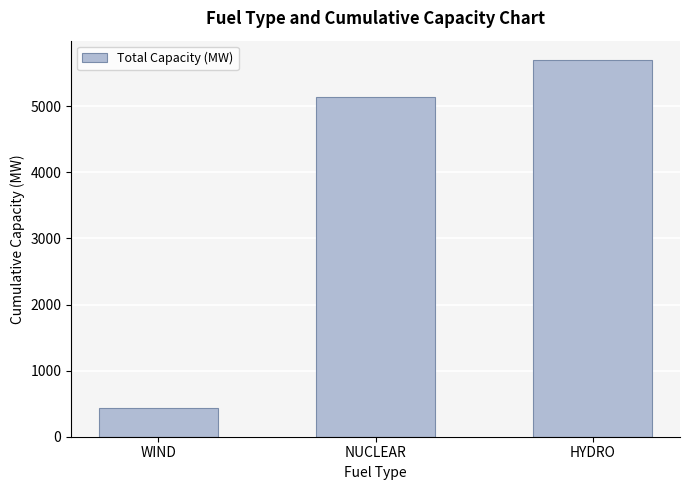

What is the difference between the values at HYDRO and NUCLEAR?

567.8